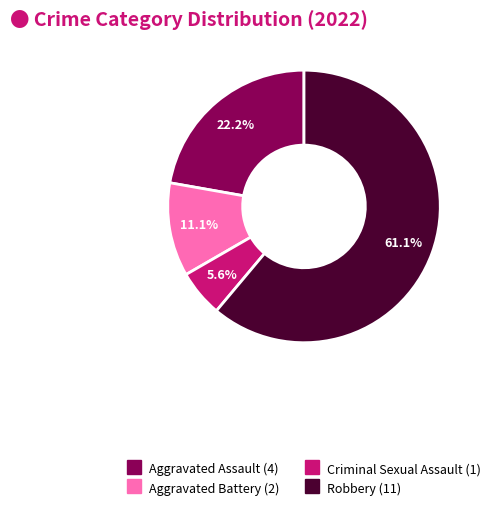

Is it true that Robbery is 61% of the pie?

True